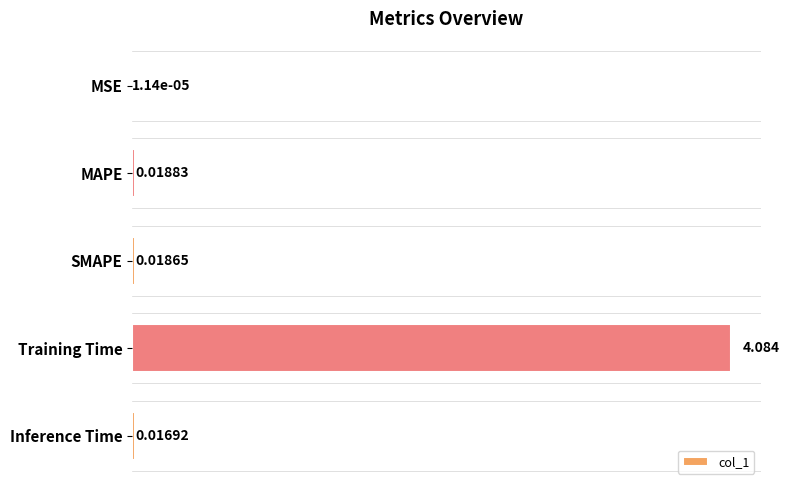

At which label is the value closest to 2?

MAPE